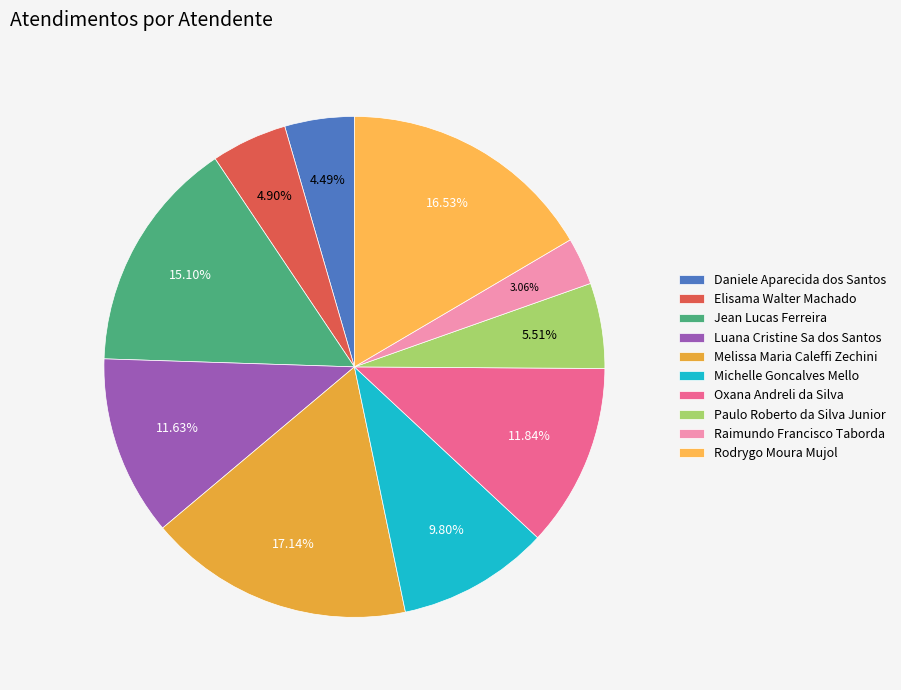

How many slices are in this pie chart?

10